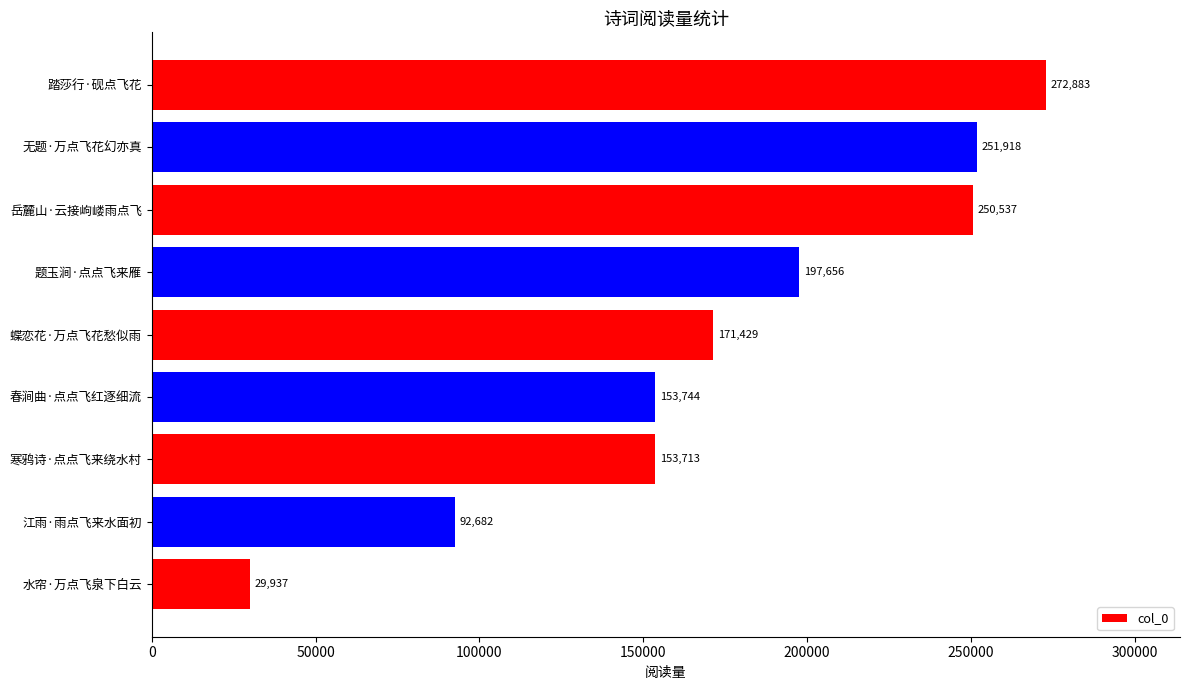

How many data points does each series have?

9